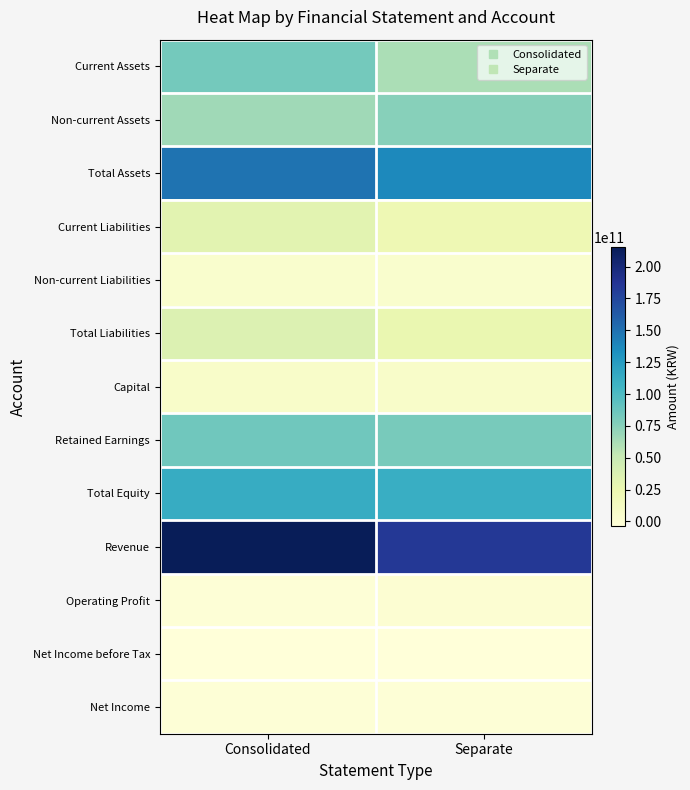

Count the number of data series in this chart.

13